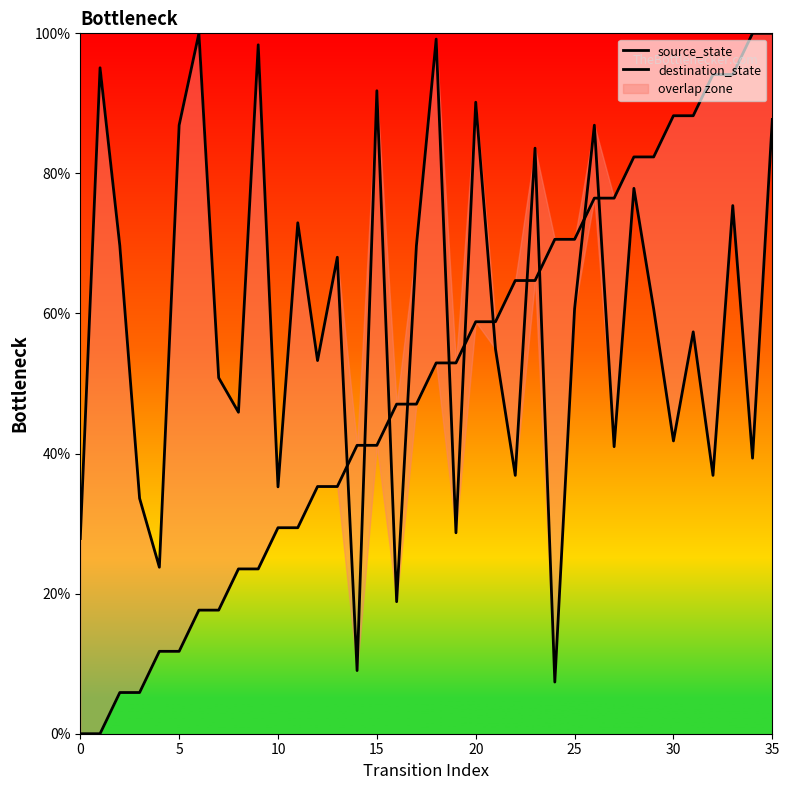

Which category has the highest value across all series?

34